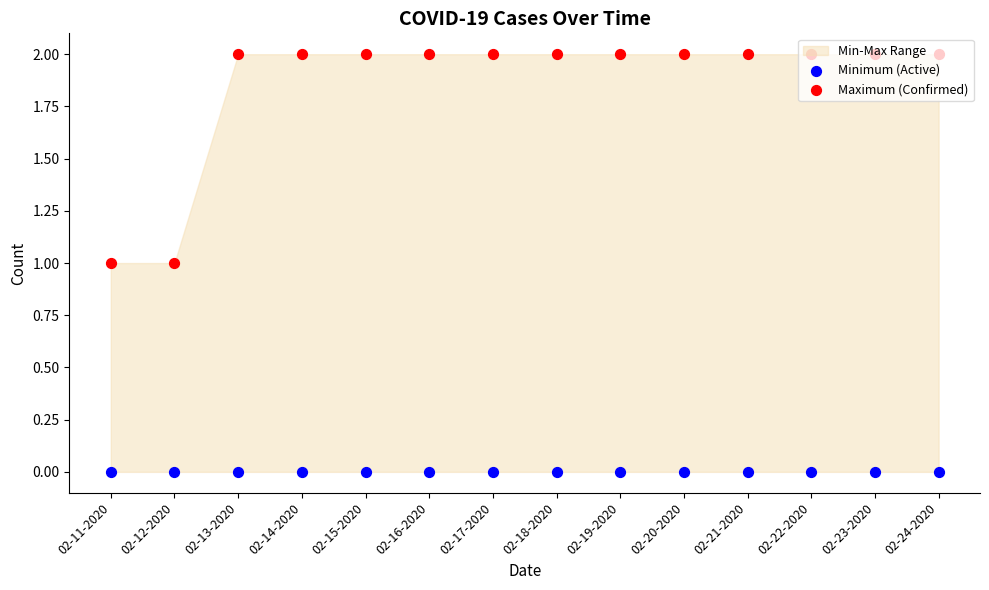

At how many categories does at least one series exceed 0?

14